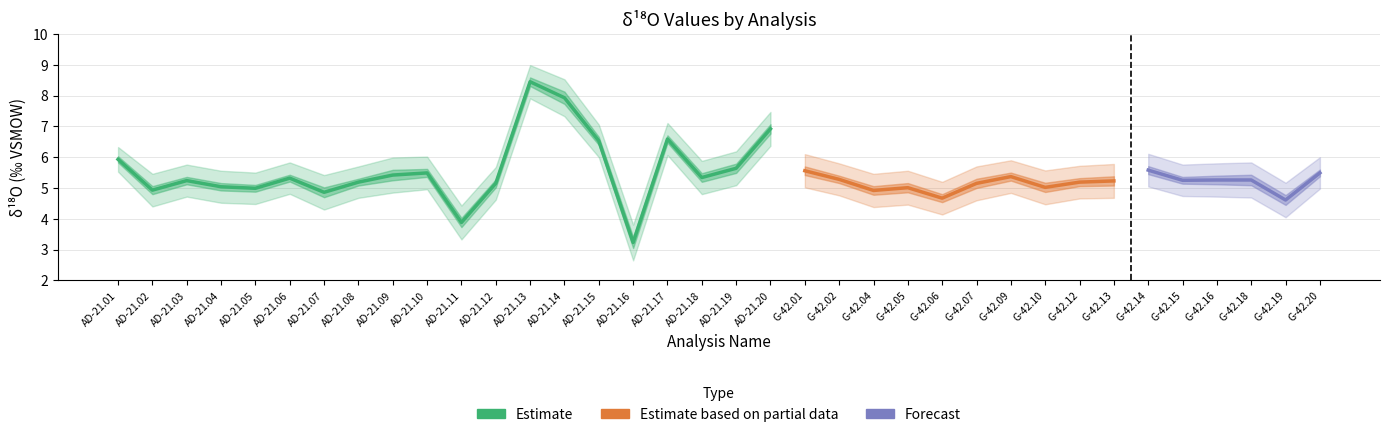

What is the value of the mean_18O point at the 35th from the left?

4.6